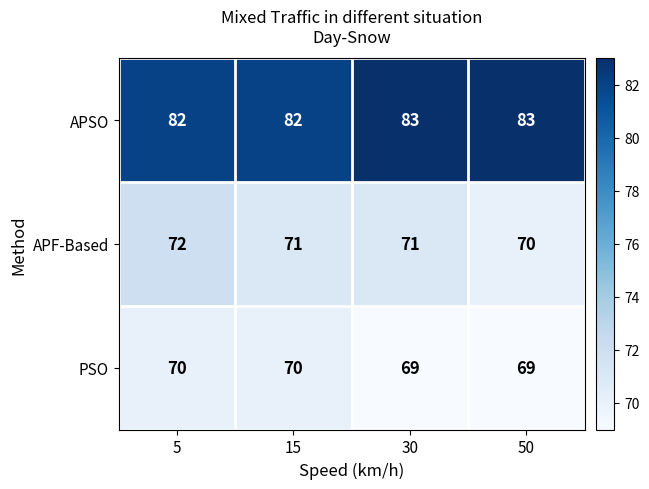

At which category is the sum across all series the highest?

5